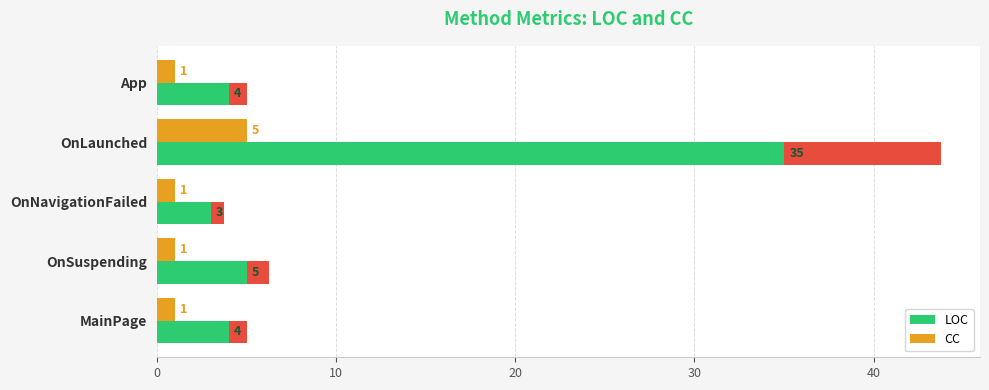

What is the average value of the LOC series?

10